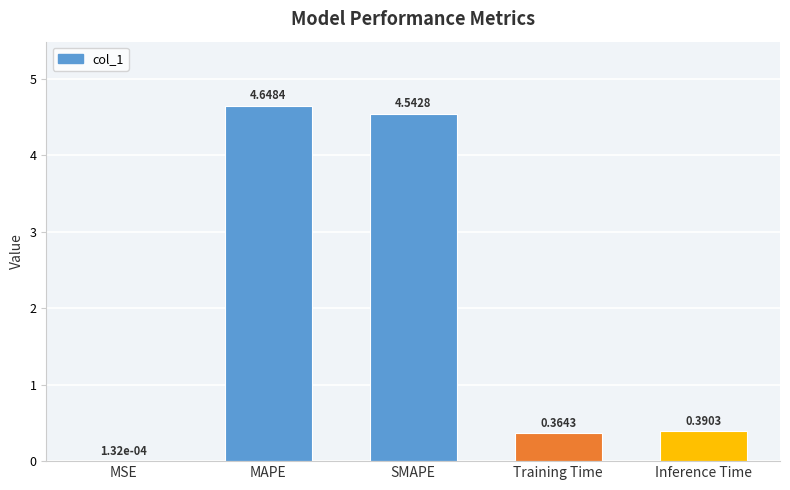

The value at MAPE is 7.3. True or false?

False